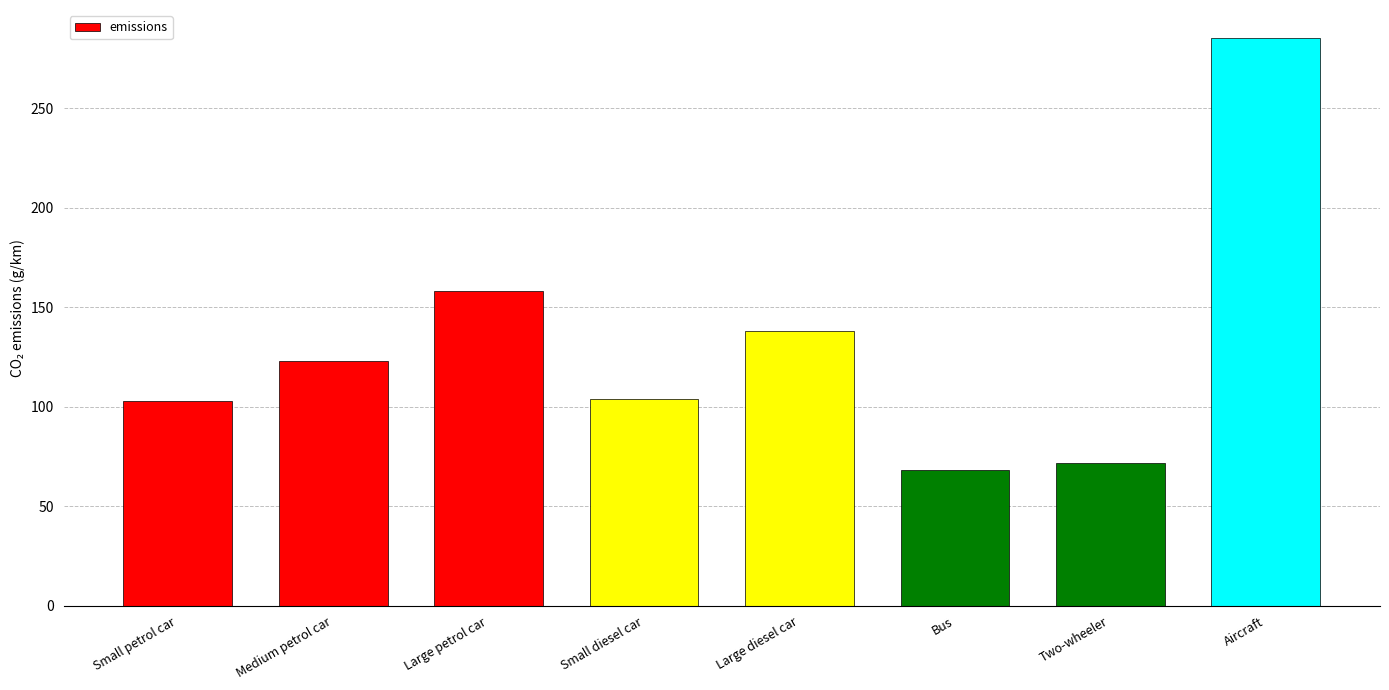

How many data points does each series have?

8